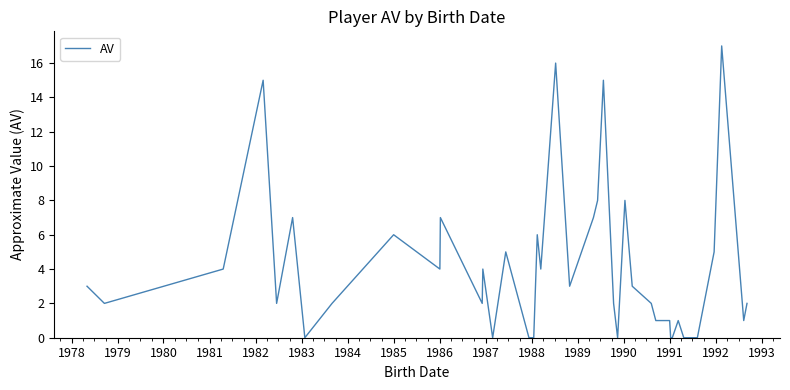

How many values are below 3?

20